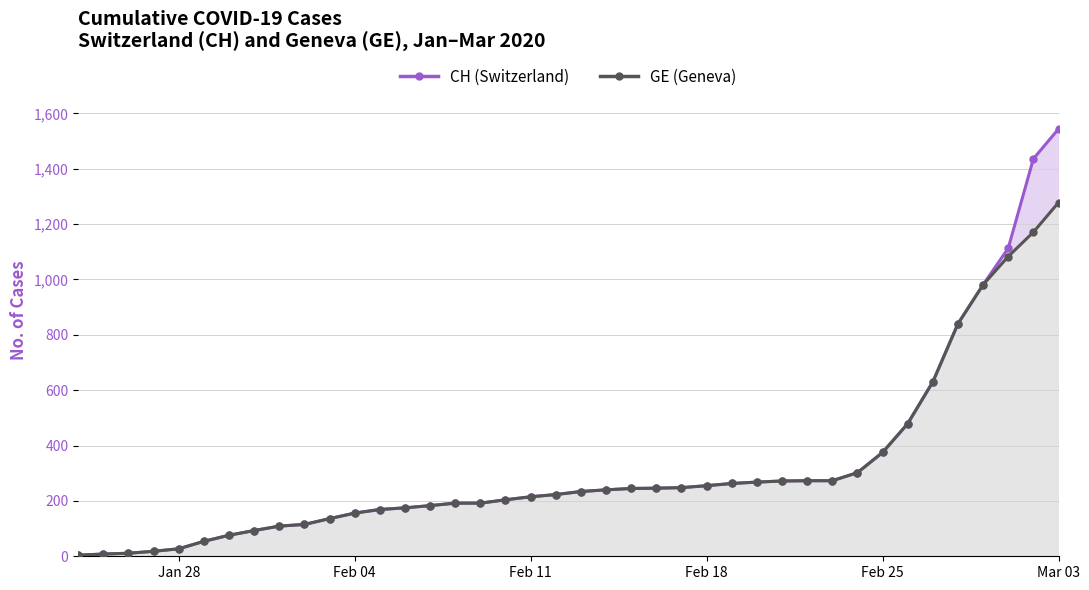

Reading left to right, list all the values displayed in this chart.

CH (Switzerland): 4	8	11	18	27	54	76	93	109	115	136	156	169	175	183	192	192	204	215	223	234	240	245	246	248	255	263	268	272	273	273	302	375	479	630	840	981	1113	1436	1544
GE (Geneva): 4	8	11	18	27	54	76	93	109	115	136	156	169	175	183	192	192	204	215	223	234	240	245	246	248	255	263	268	272	273	273	302	375	479	630	840	981	1083	1171	1278